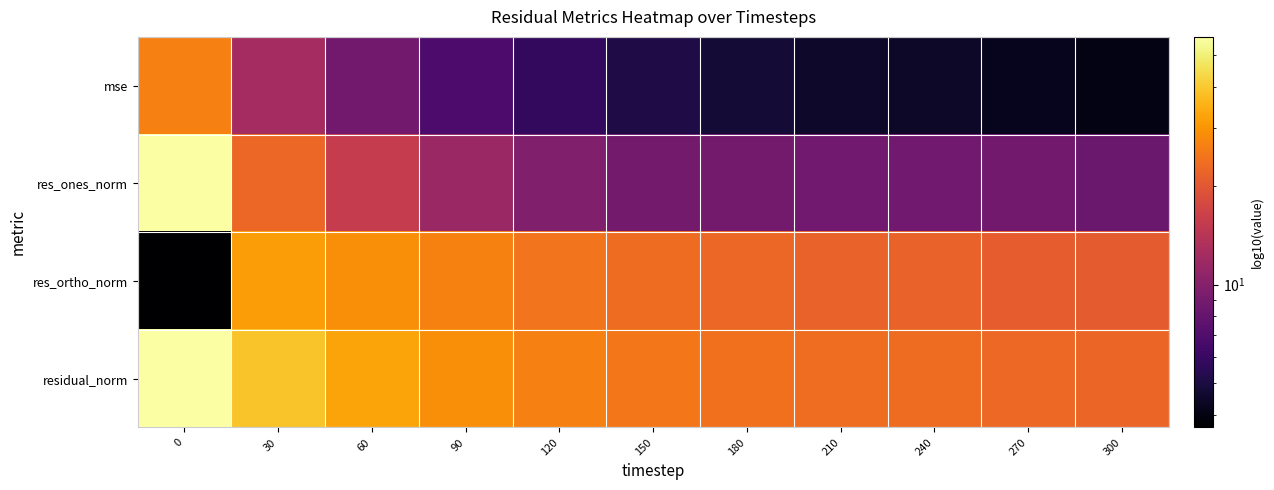

Reading left to right, what are all the values shown in this chart?

mse: 0=26.6	30=12.3	60=8.8	90=6.9	120=5.8	150=5.1	180=4.8	210=4.5	240=4.5	270=4.2	300=4.1
res_ones_norm: 0=56.8	30=22.6	60=15.4	90=11.5	120=9.7	150=8.9	180=8.9	210=8.6	240=8.7	270=8.8	300=8.3
res_ortho_norm: 0=3.7	30=31.5	60=28.9	90=26.6	120=24.7	150=23.4	180=22.5	210=21.9	240=21.7	270=21.0	300=20.6
residual_norm: 0=57.0	30=38.8	60=32.7	90=29.0	120=26.5	150=25.0	180=24.1	210=23.5	240=23.4	270=22.8	300=22.2